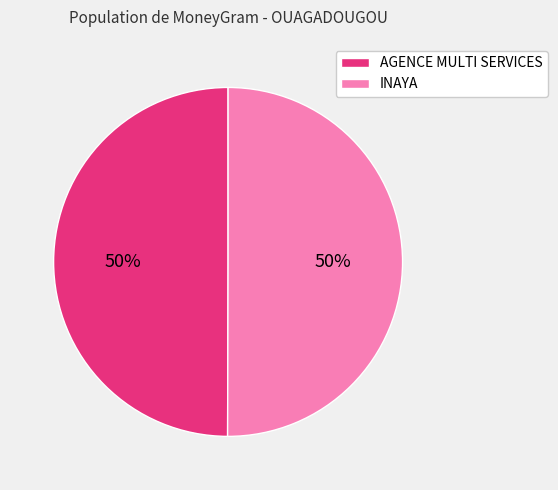

To the nearest percent, what is the combined percentage of AGENCE MULTI SERVICES and INAYA?

100%